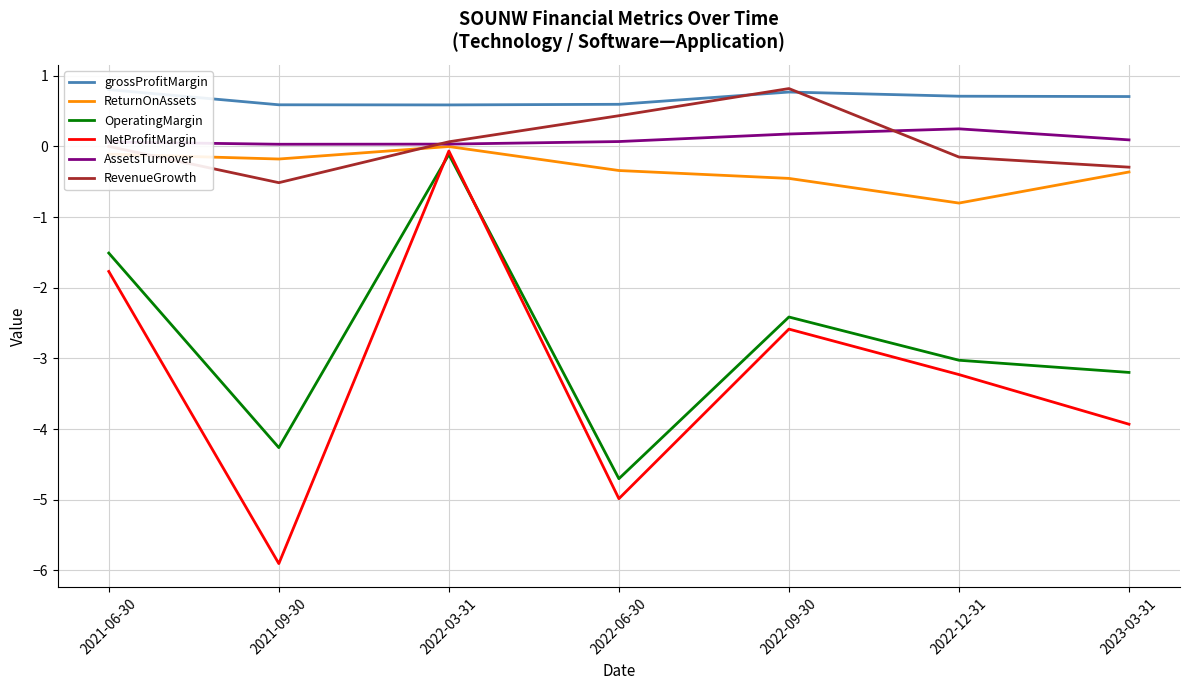

How many categories are shown in the chart?

7